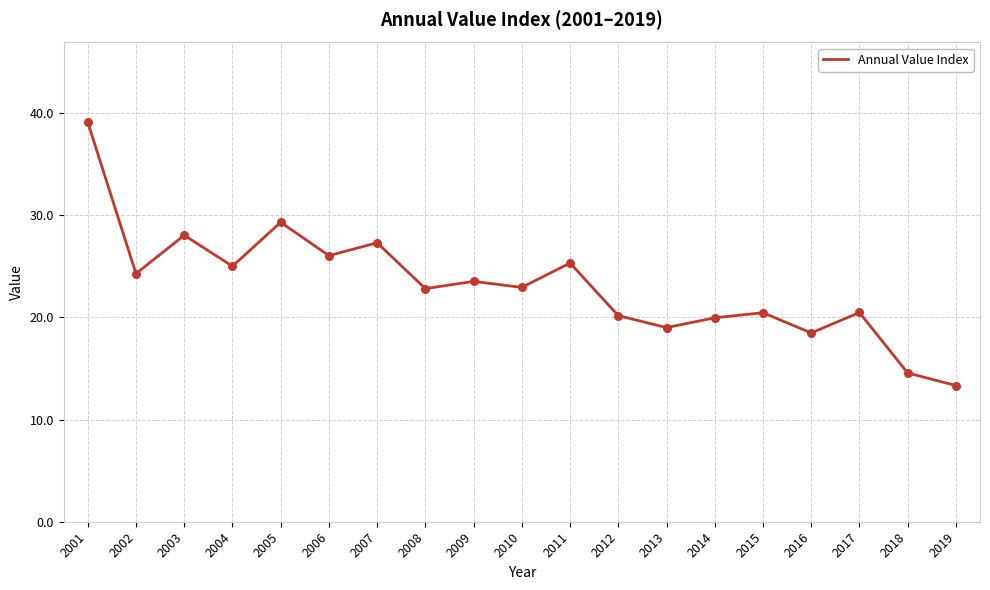

What is the change in value from 2001 to 2003?

-11.0